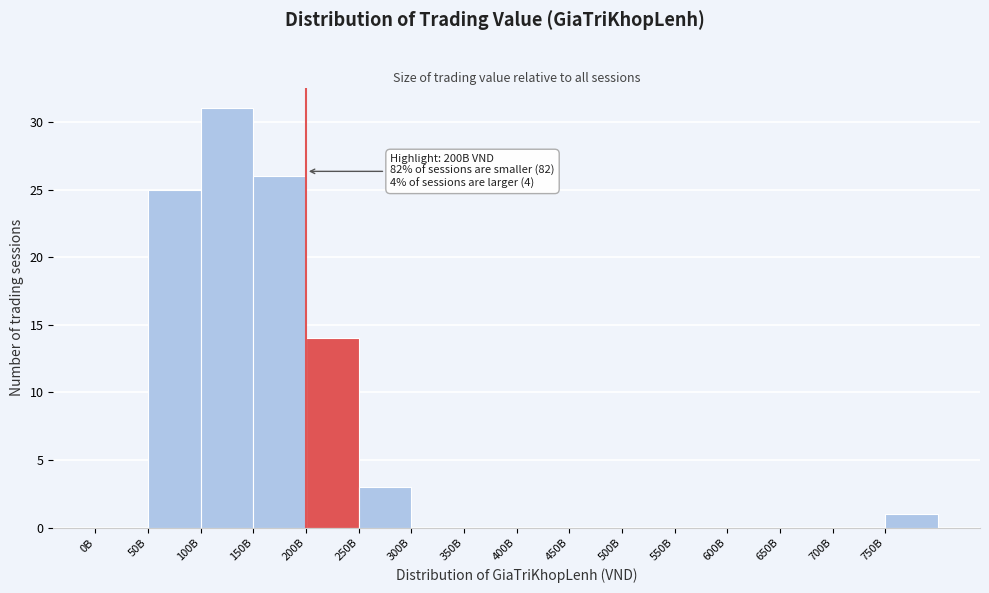

Reading right to left, list all the values displayed in this chart.

750B=1	700B=0	650B=0	600B=0	550B=0	500B=0	450B=0	400B=0	350B=0	300B=0	250B=3	200B=14	150B=26	100B=31	50B=25	0B=0